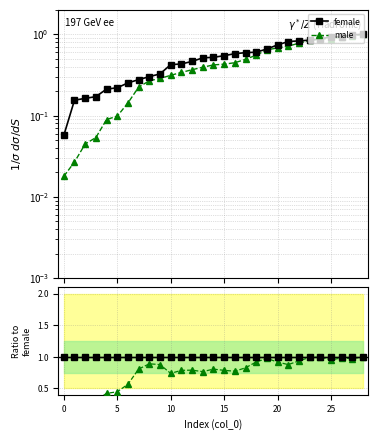

Does the chart have visible grid lines?

Yes